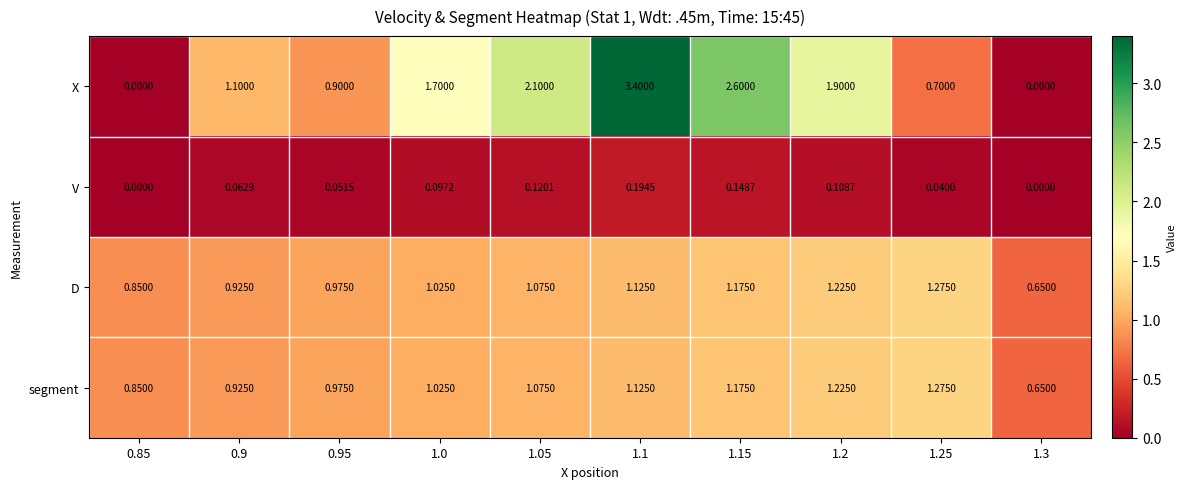

Between 0.95 and 1.05, which series saw the biggest shift?

X